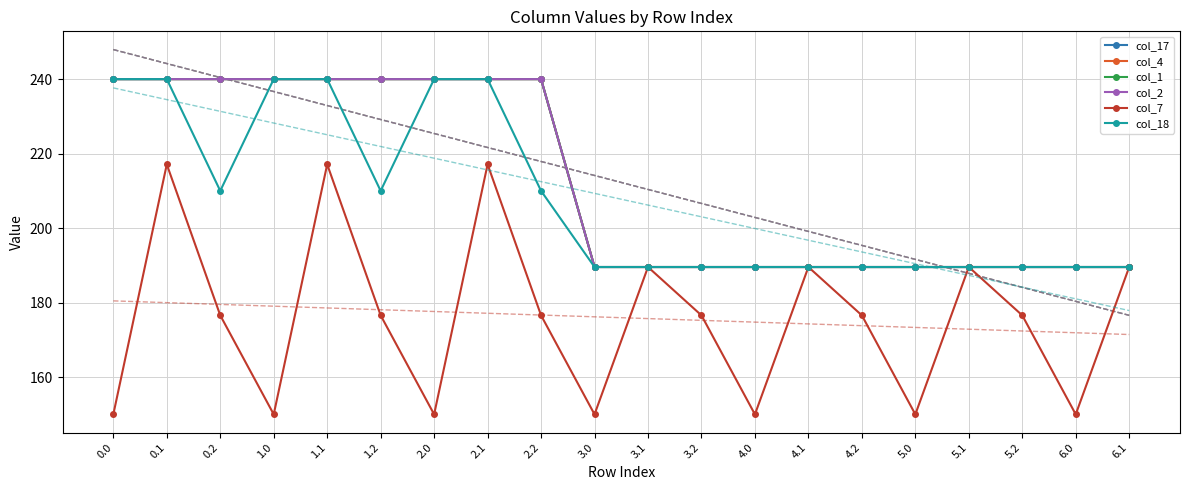

What is the label of the 2nd point from the right?

6.0